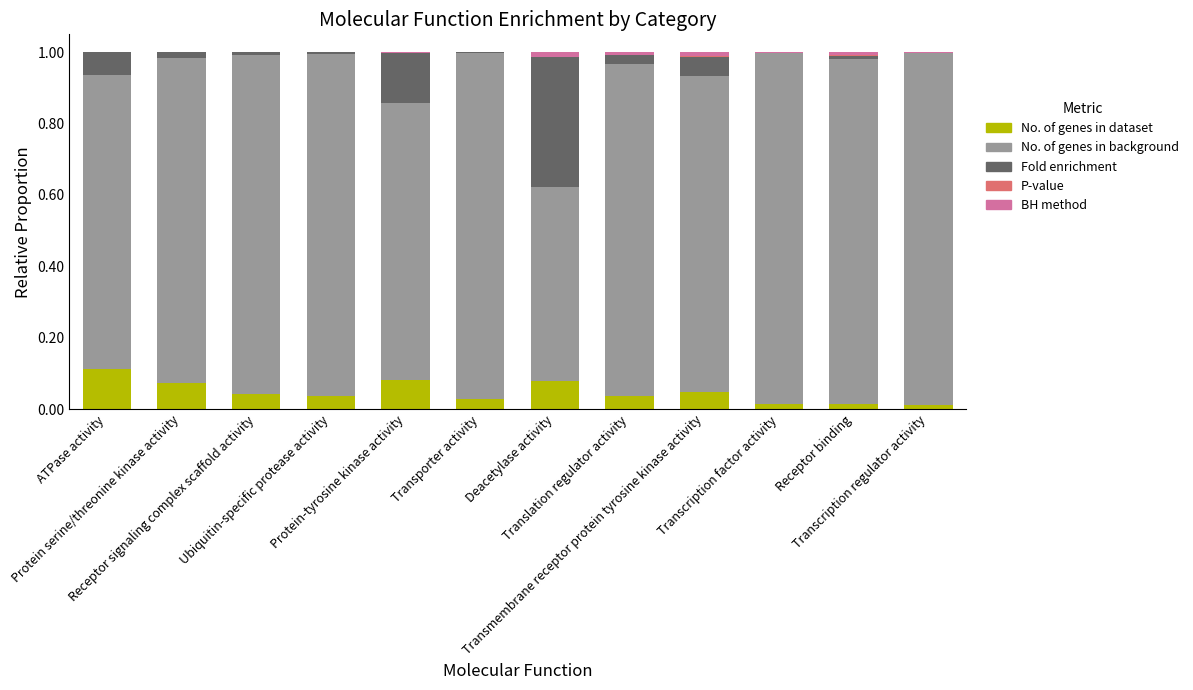

Count the number of data series in this chart.

5